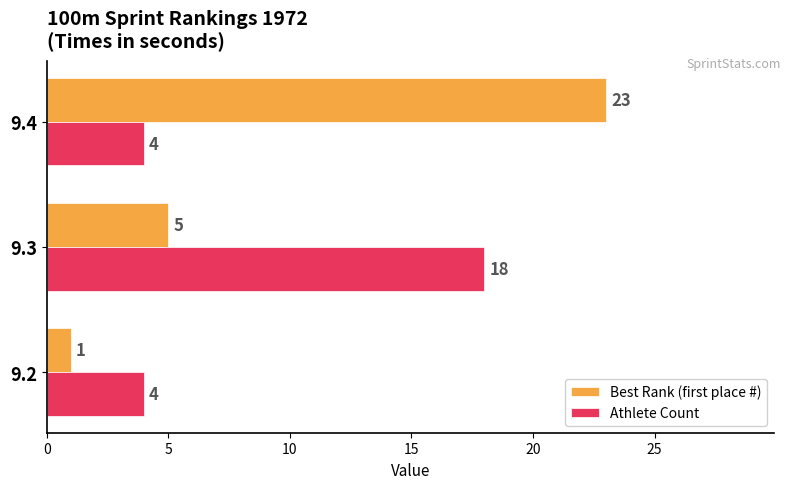

The value of Best Rank (first place #) at 9.3 is 5. True or false?

True